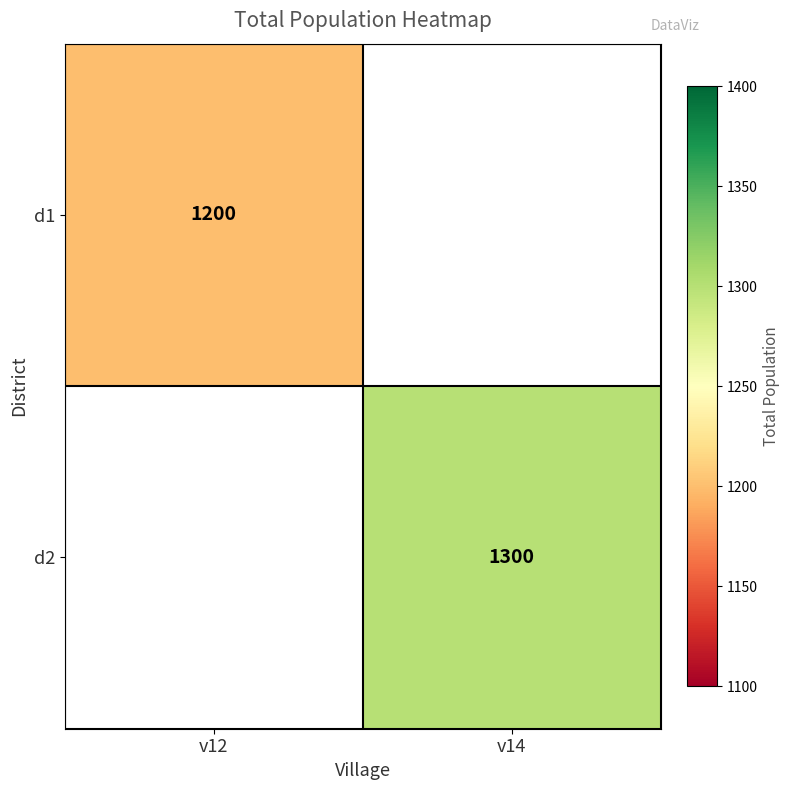

True or false: d2 has a value of 2123.2 at v14.

False